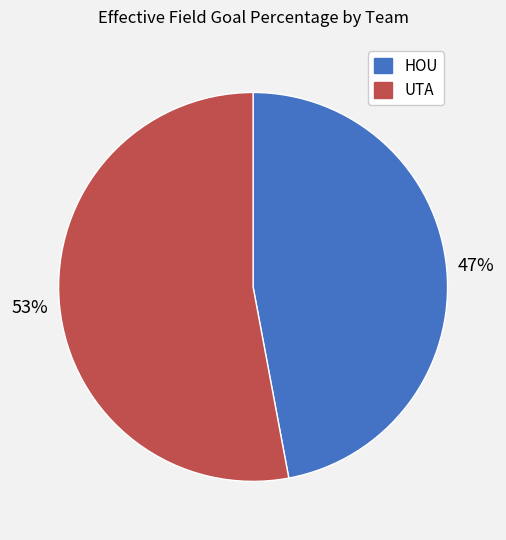

Count the number of slices in the pie.

2